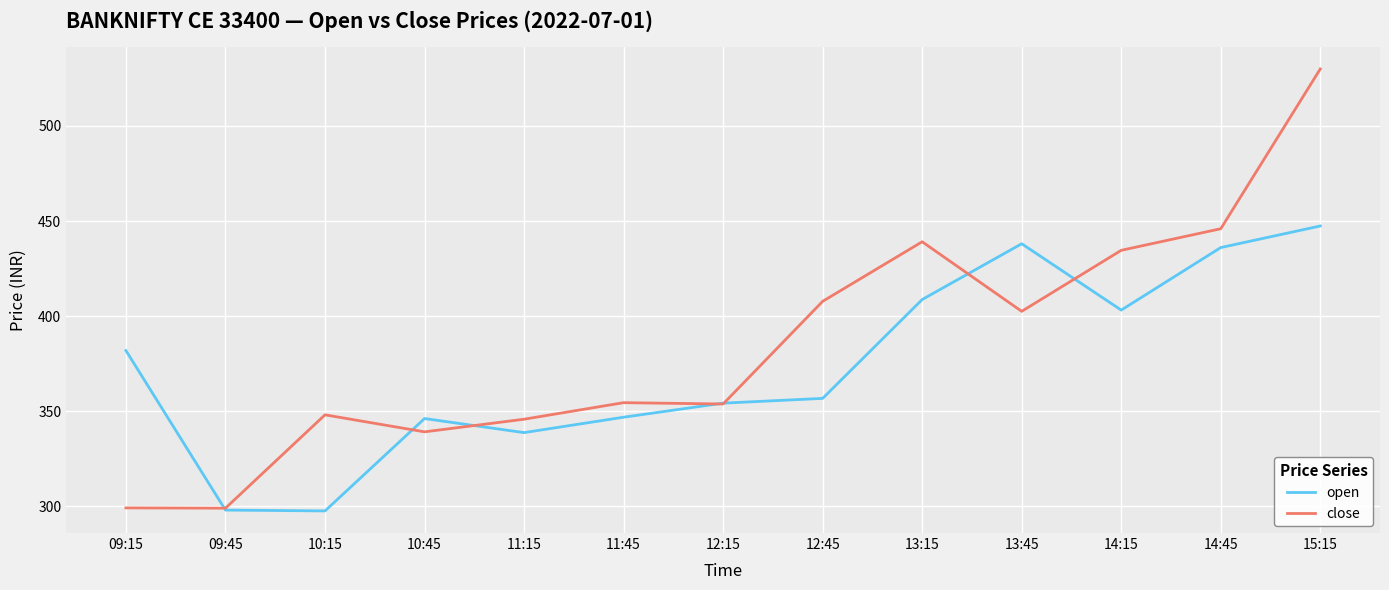

How many lines are shown in the chart?

2